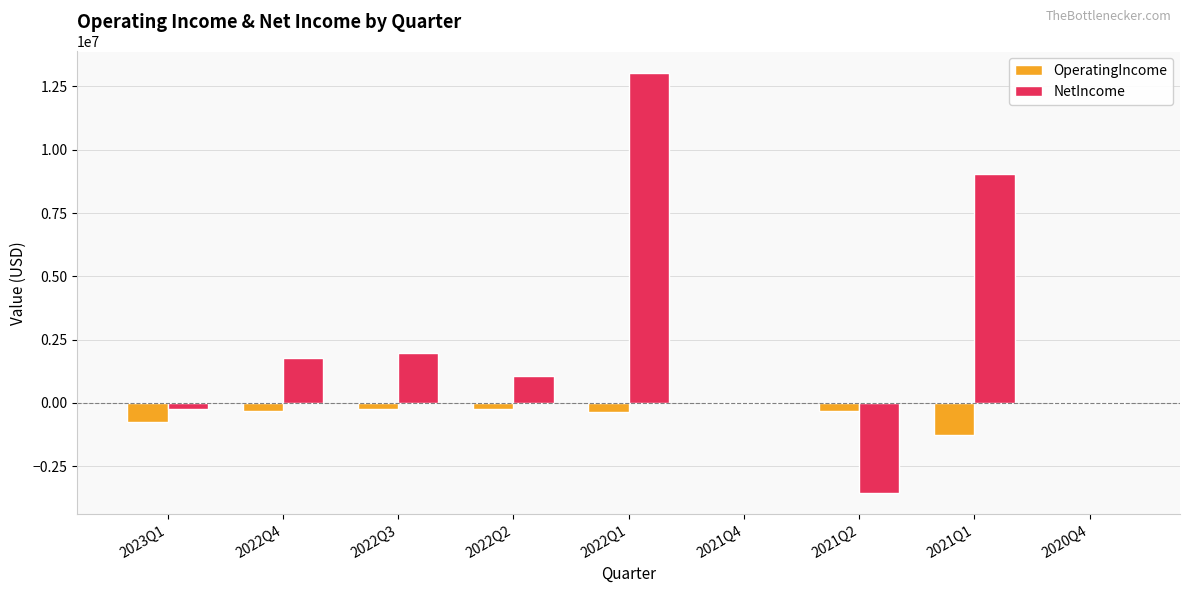

What is the maximum value for NetIncome?

13049118